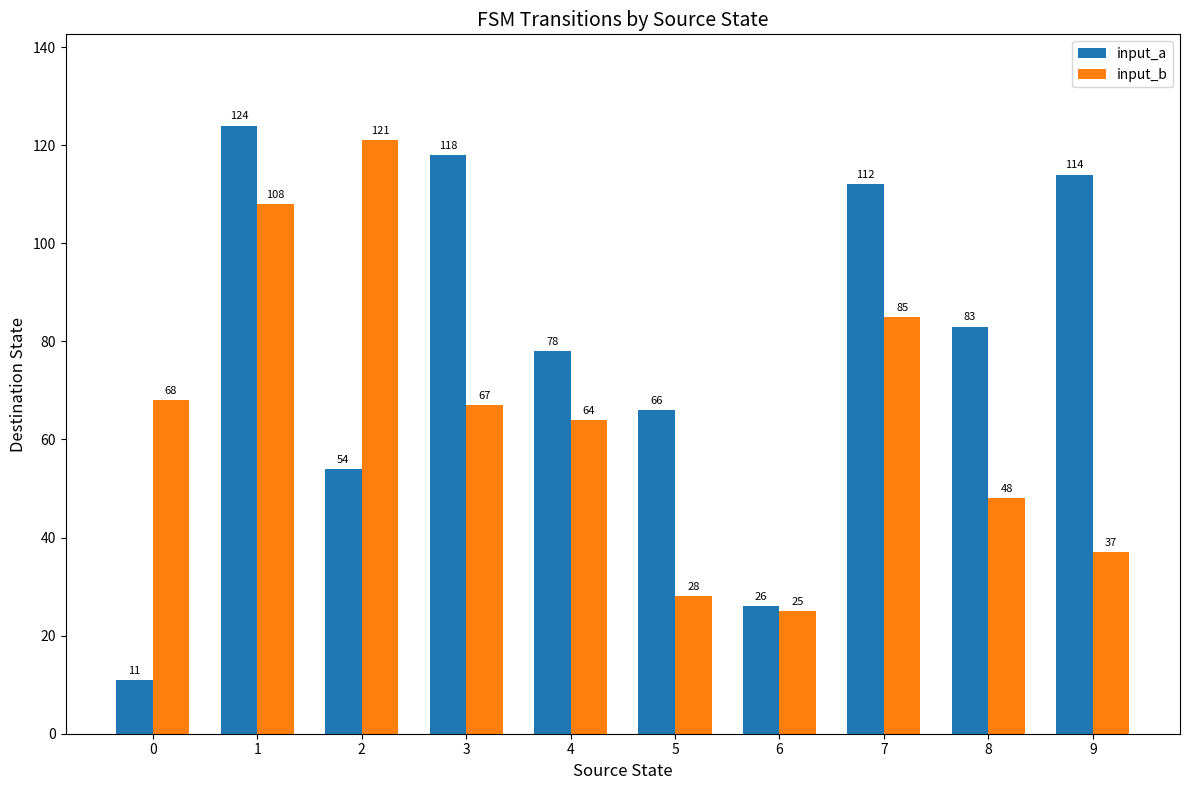

Reading right to left, transcribe all the data shown in this chart.

input_a: 9=114	8=83	7=112	6=26	5=66	4=78	3=118	2=54	1=124	0=11
input_b: 9=37	8=48	7=85	6=25	5=28	4=64	3=67	2=121	1=108	0=68